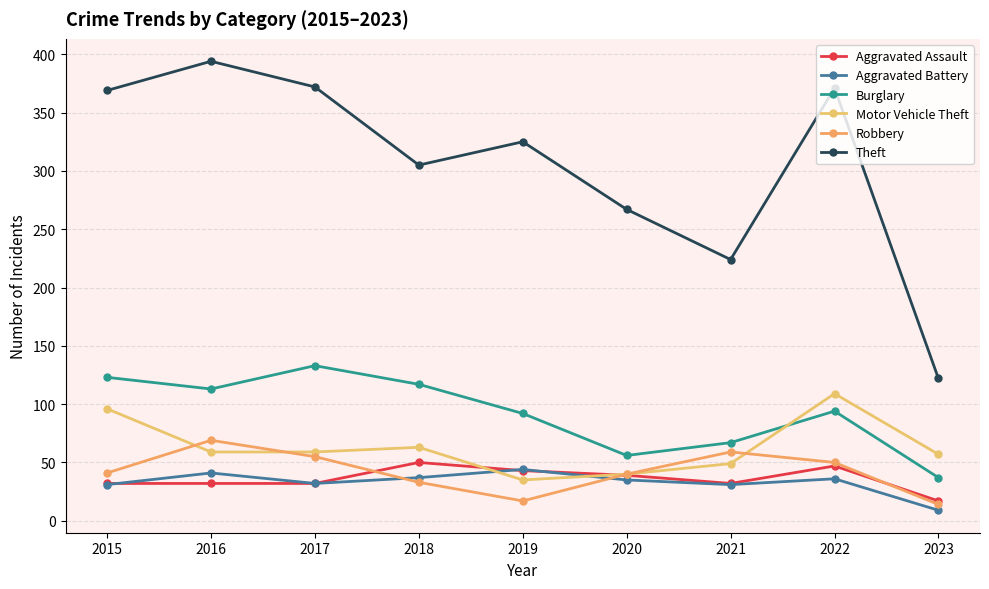

Where is the first local maximum for Robbery?

2016